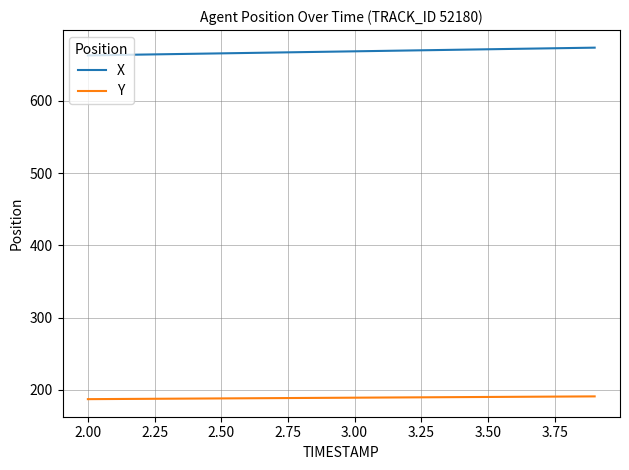

At how many categories does at least one series exceed 631?

20